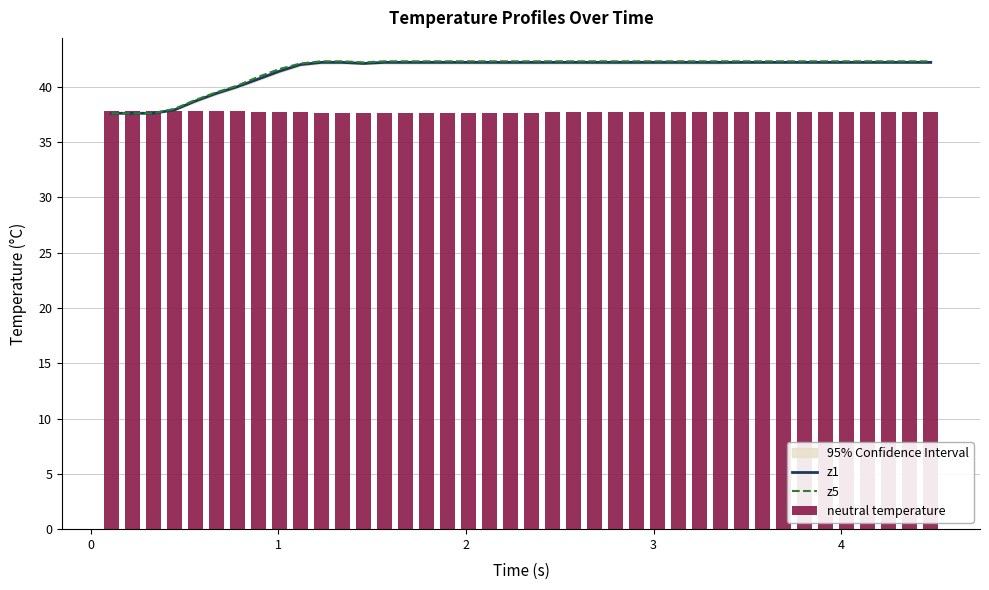

What is the highest value of the z1 series?

42.2